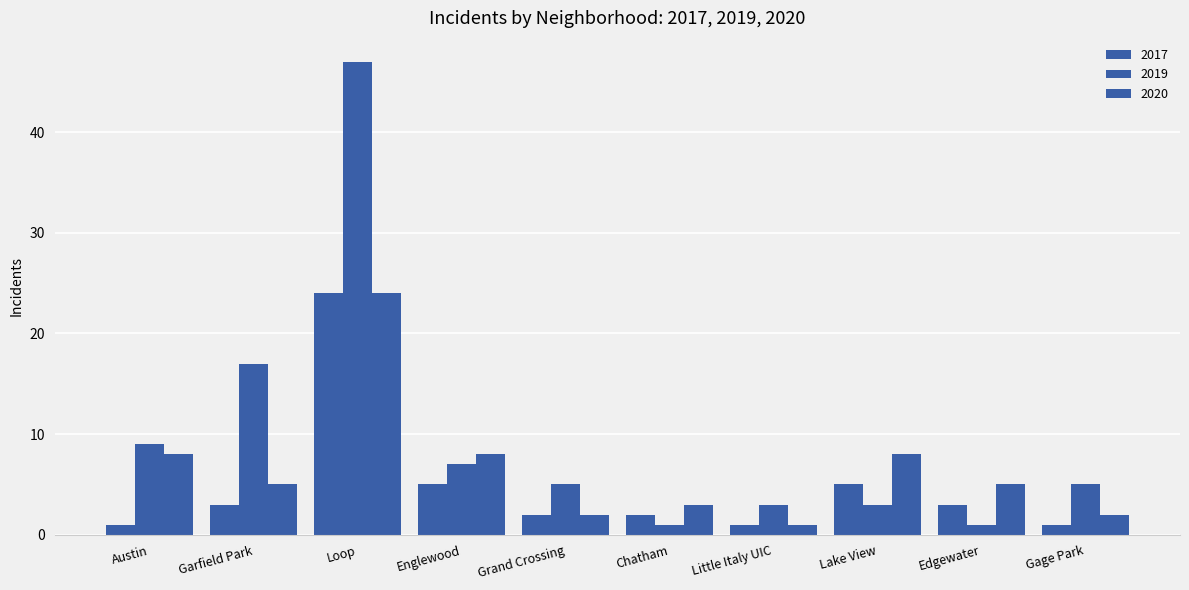

True or false: 2017 has a value of 1 at Edgewater.

False